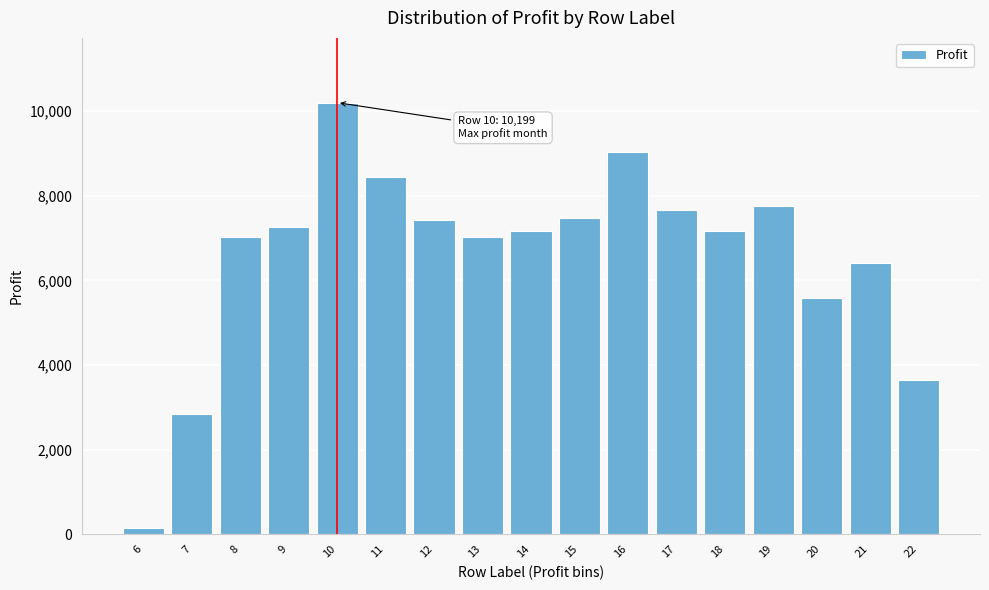

Read the value at 11.

8453.1